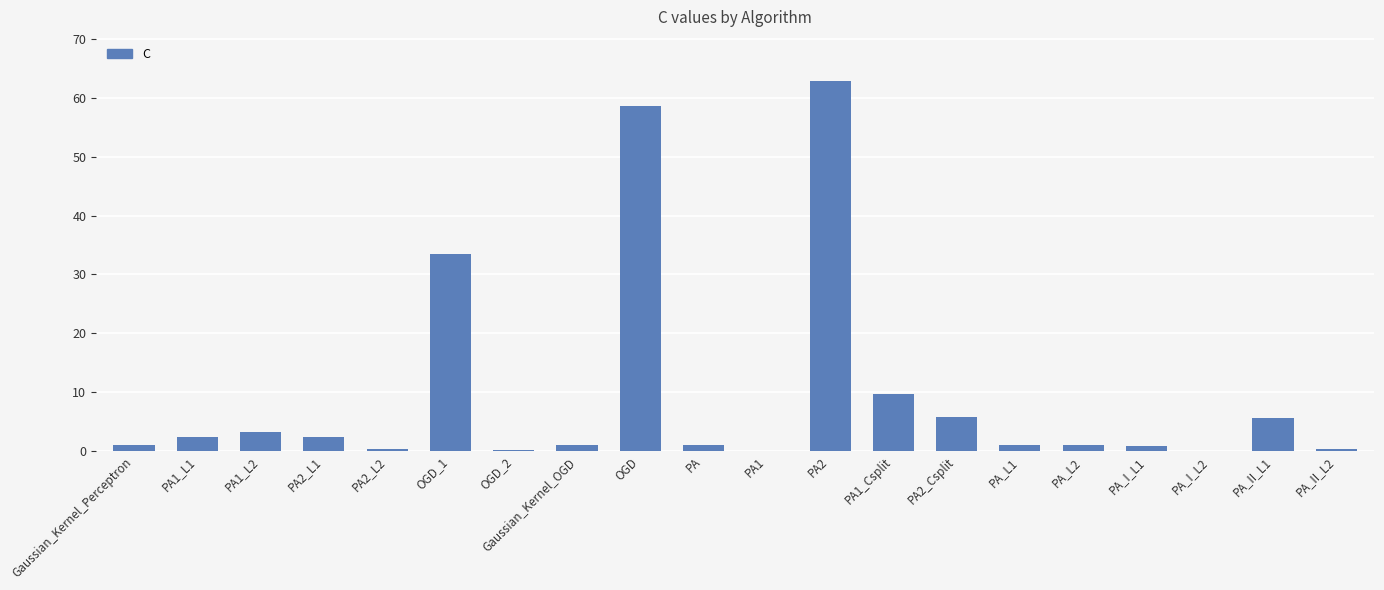

What is the sum of all values?

191.2